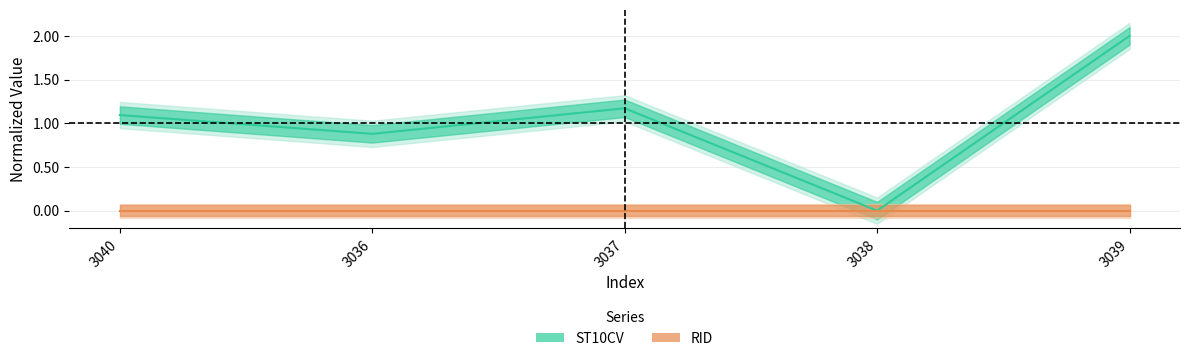

List the labels in order of value, largest first.

3039, 3037, 3040, 3036, 3038